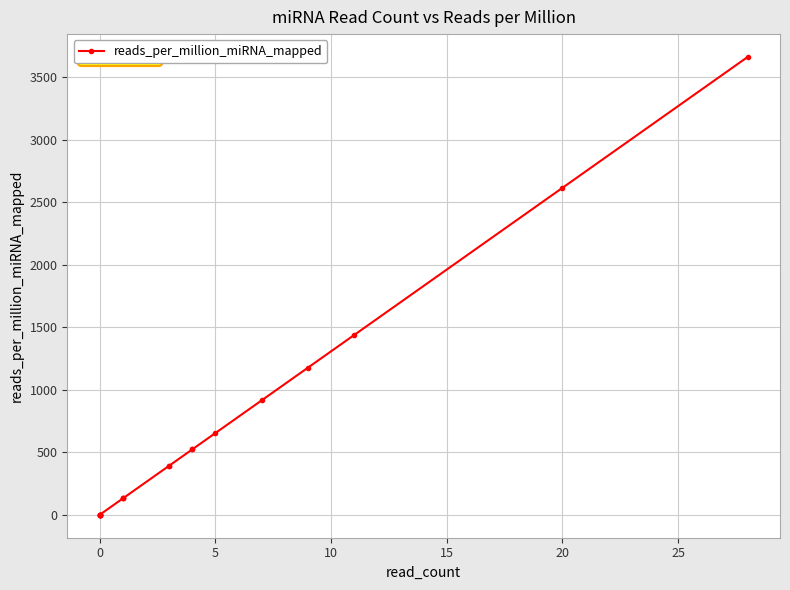

True or false: the data has more than 1 interior local peaks.

False